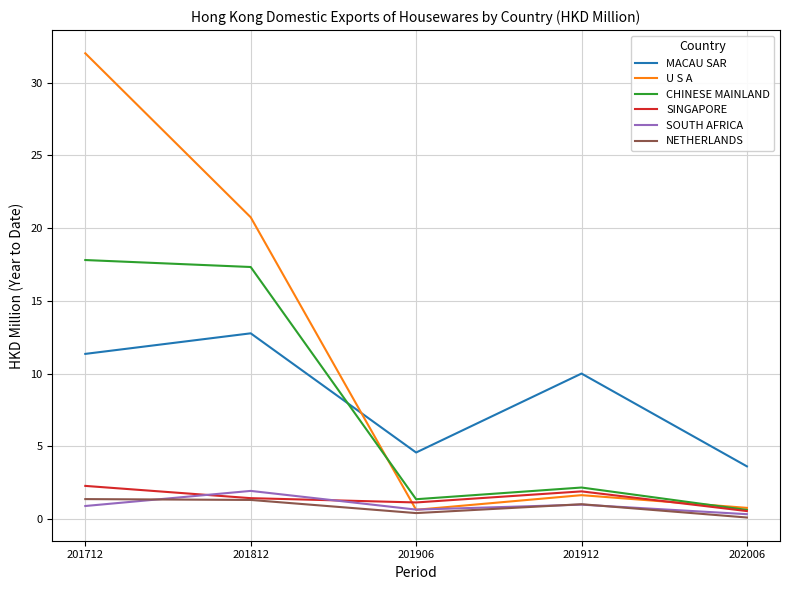

What is the average value of the MACAU SAR series?

8.5